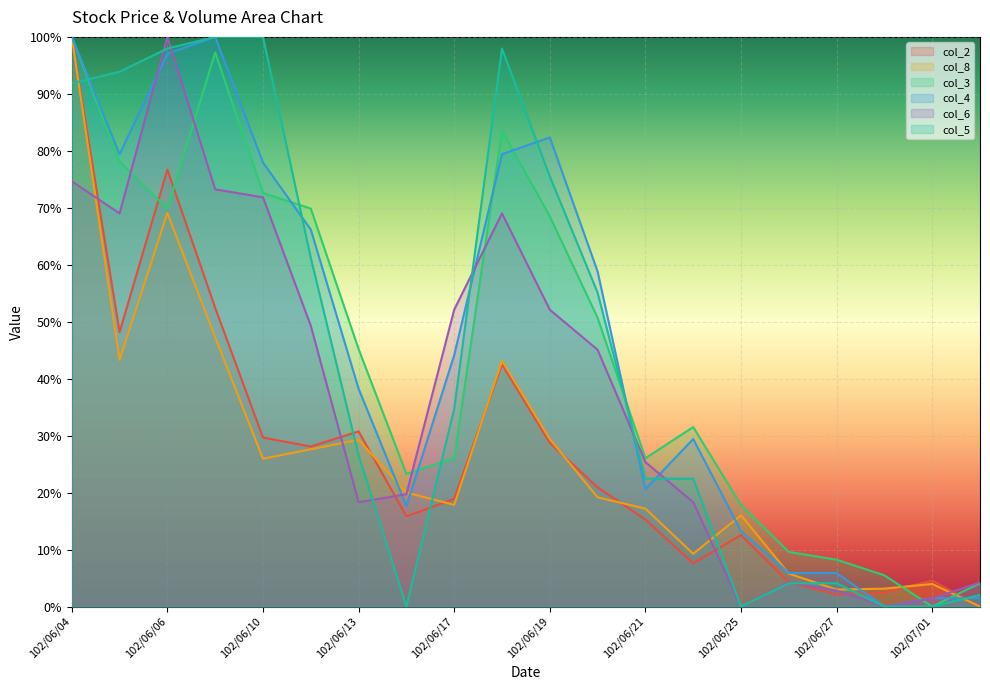

Between which two adjacent categories do col_5 and col_6 first intersect?

102/06/05 and 102/06/06